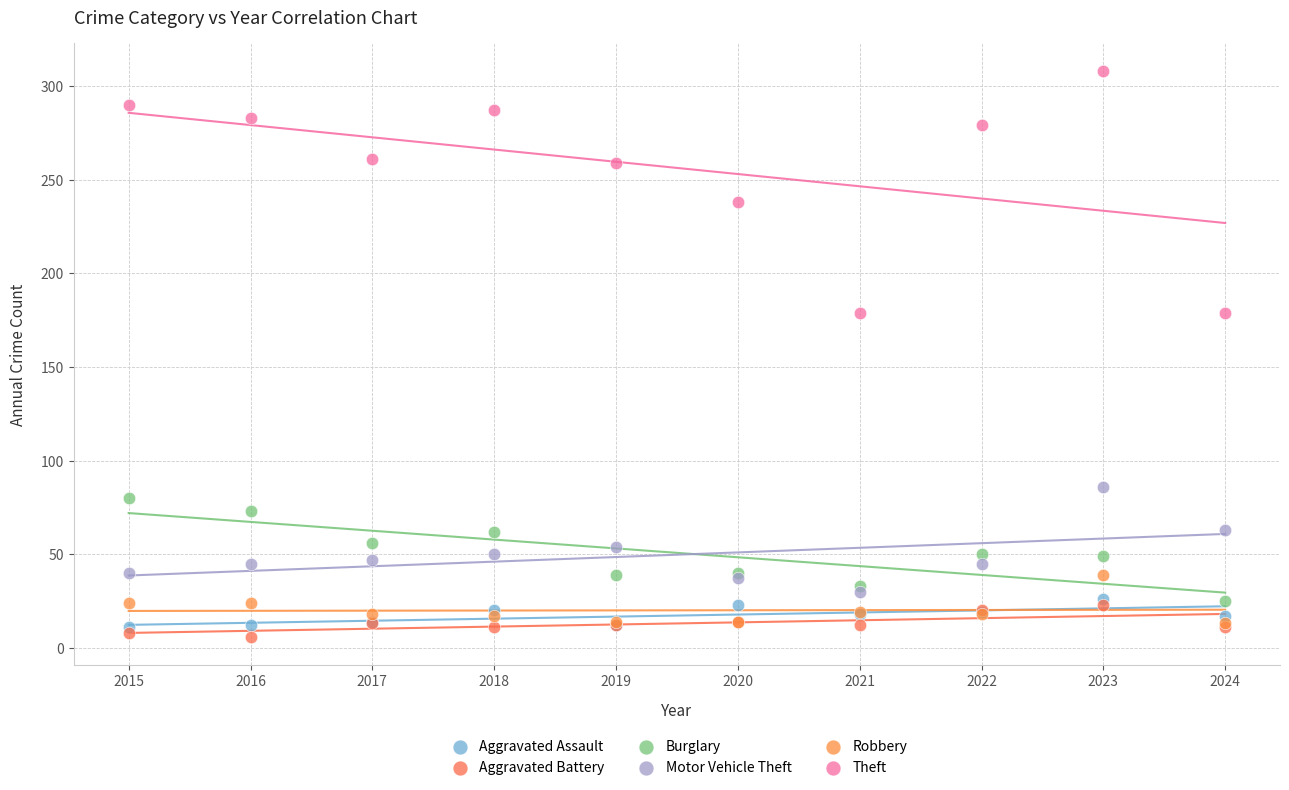

Which series reaches the minimum Y coordinate?

Aggravated Battery